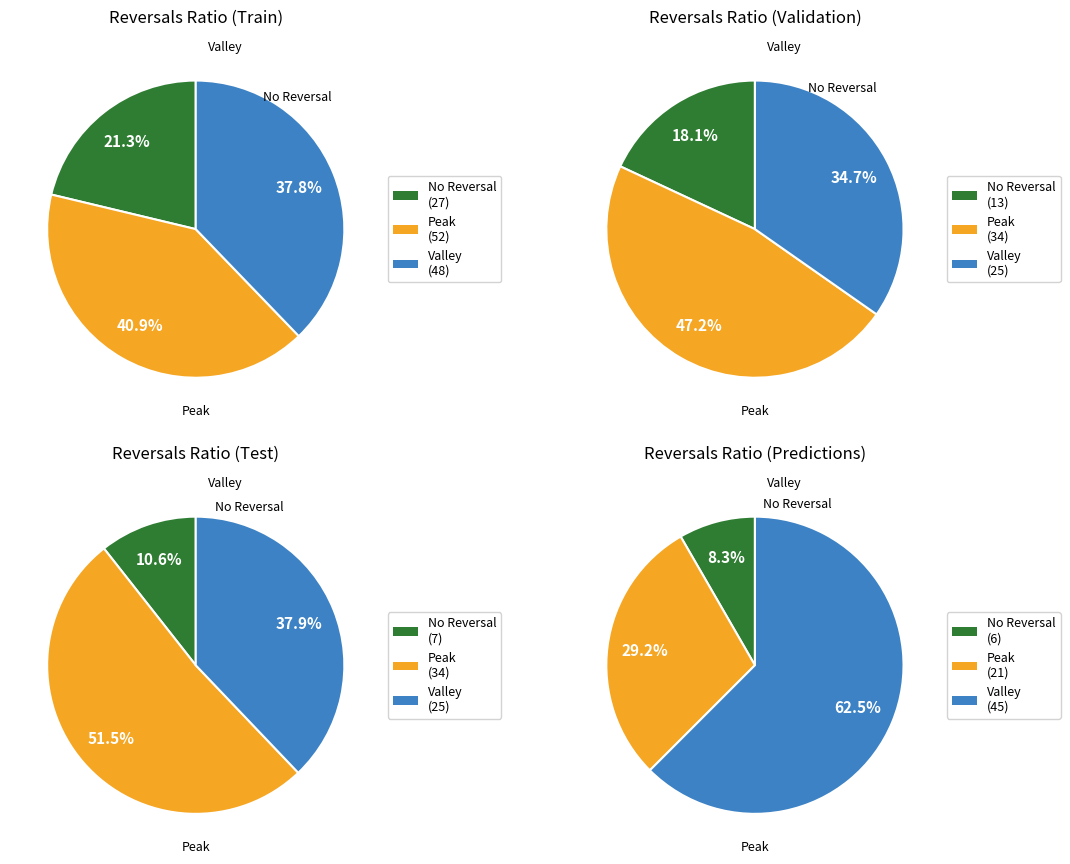

Is 3 the majority of the pie?

No